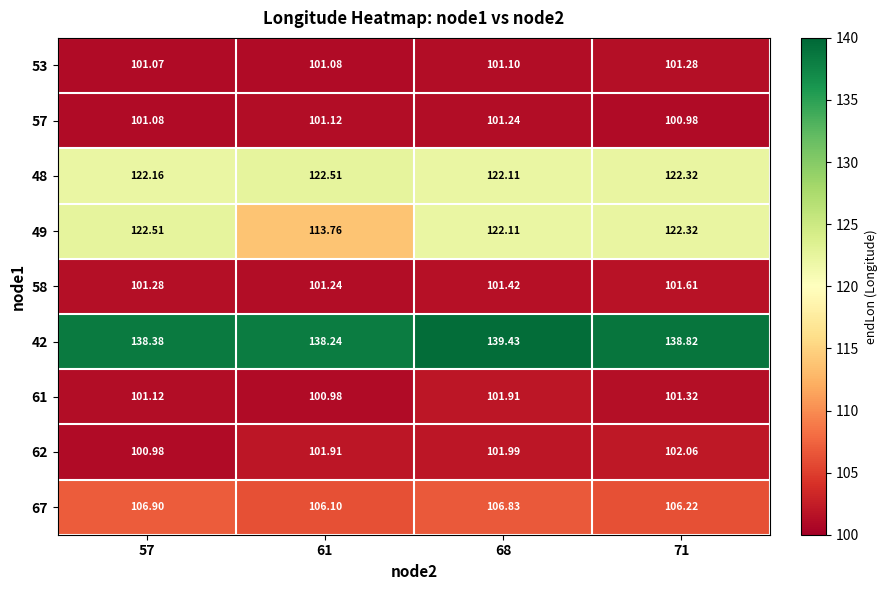

Is the value of 57 at 68 greater than the value of 67 at 57?

No